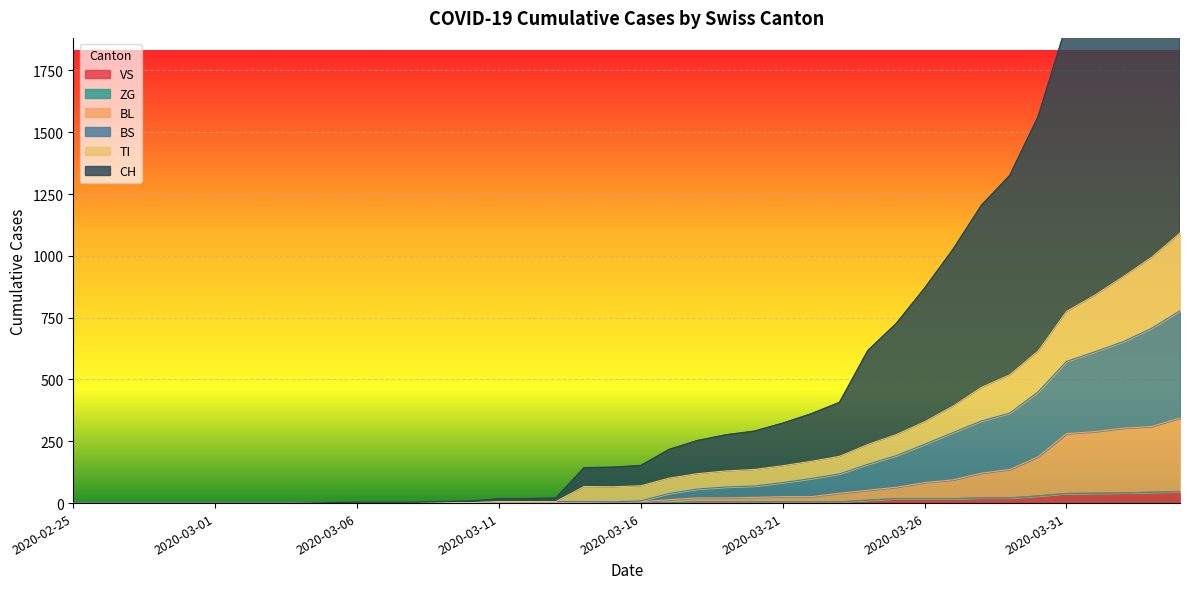

Reading right to left, transcribe all the data shown in this chart.

CH: 2834	2582	2396	2120	1935	1563	1325	1204	1026	869	726	617	407	361	323	291	276	253	217	152	145	143	20	18	17	8	6	3	3	3	2	0	0	0	0	0	0	0	0	0
VS: 46	44	41	40	39	29	21	21	18	18	18	12	5	5	5	5	5	5	1	0	0	0	0	0	0	0	0	0	0	0	0	0	0	0	0	0	0	0	0	0
TI: 1092	994	916	841	775	615	519	468	392	329	277	237	189	169	151	136	130	119	101	70	66	67	6	6	6	2	1	0	0	0	0	0	0	0	0	0	0	0	0	0
BL: 344	310	303	289	281	187	136	121	94	83	64	52	40	26	26	23	21	21	14	5	5	2	2	2	2	2	1	0	0	0	0	0	0	0	0	0	0	0	0	0
BS: 778	707	653	612	573	450	364	332	285	238	192	157	118	99	83	69	65	57	39	9	5	6	6	6	6	2	1	0	0	0	0	0	0	0	0	0	0	0	0	0